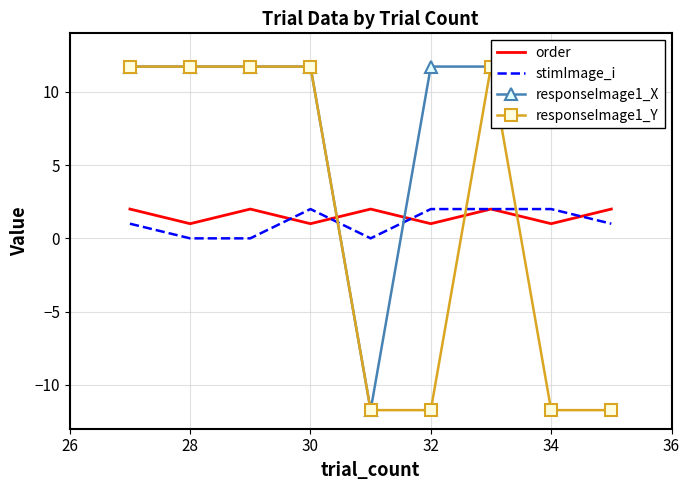

What is the value of the responseImage1_Y point at the 4th from the left?

11.7